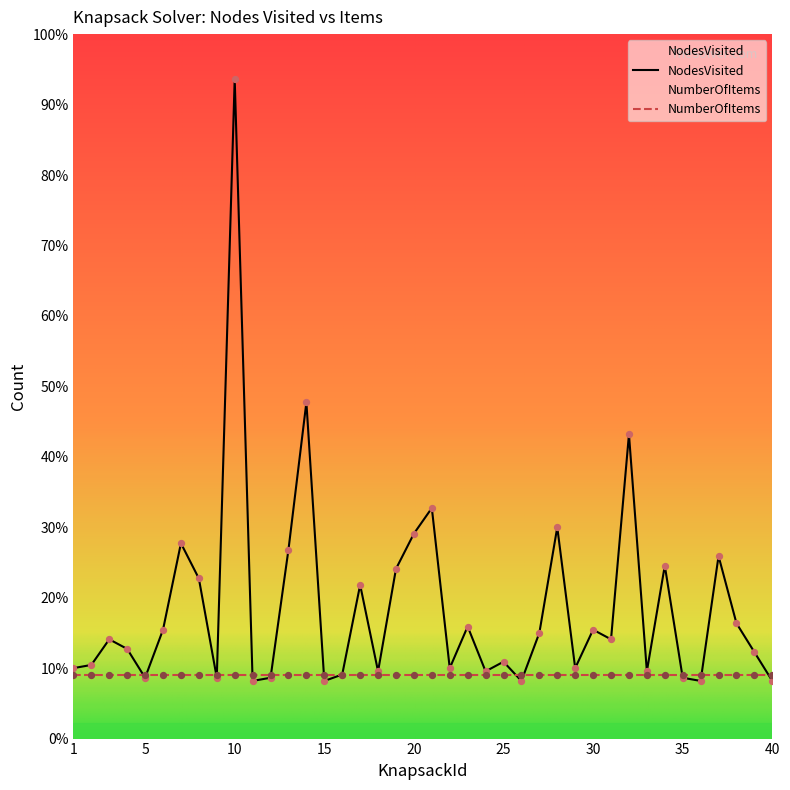

Which has a higher value, 5 or 26?

5